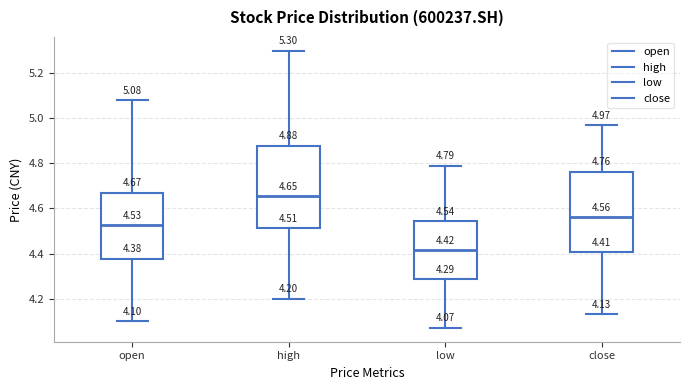

Which box has the highest median line?

high